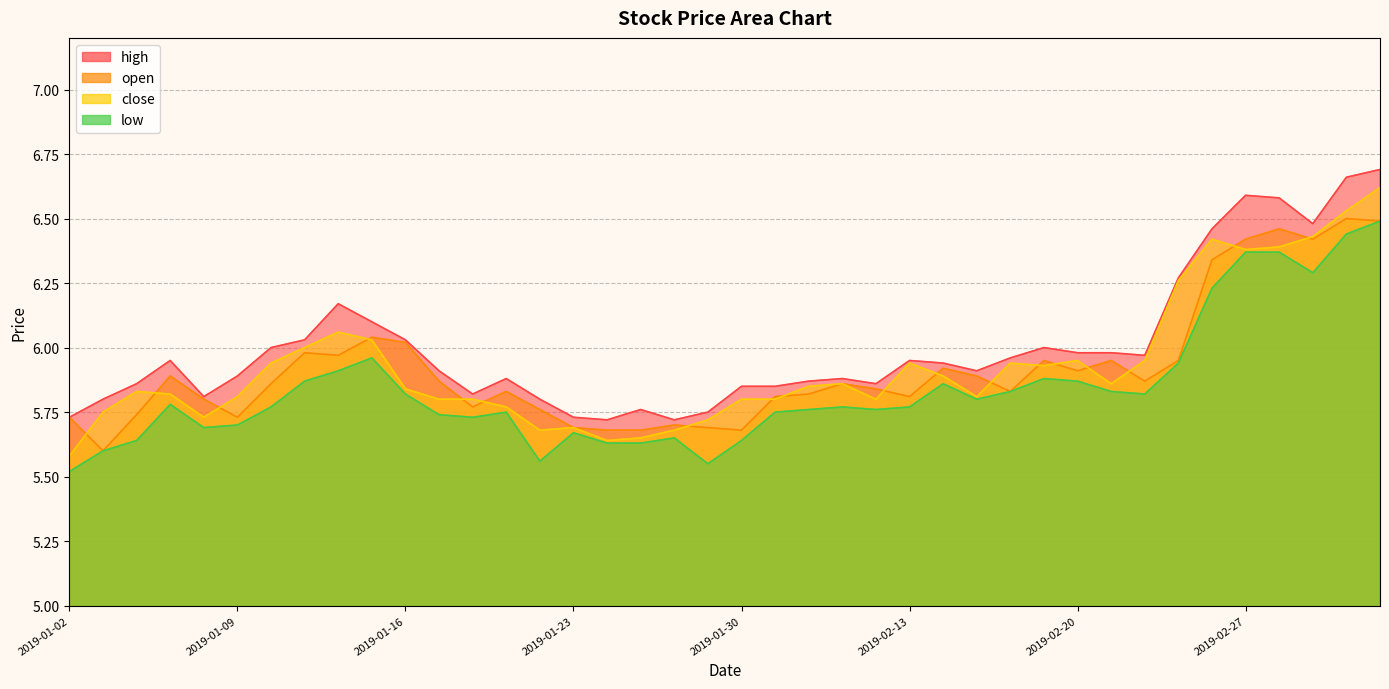

What is the difference between the maximum and second lowest values in the open series?

0.8